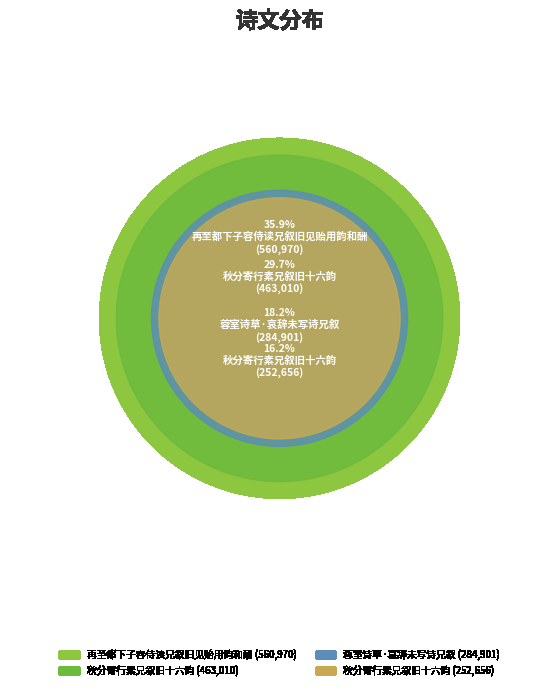

To the nearest percent, what is the combined percentage of 秋分寄行素兄叙旧十六韵 and 蓉室诗草·哀辞未写诗兄叙?

34%